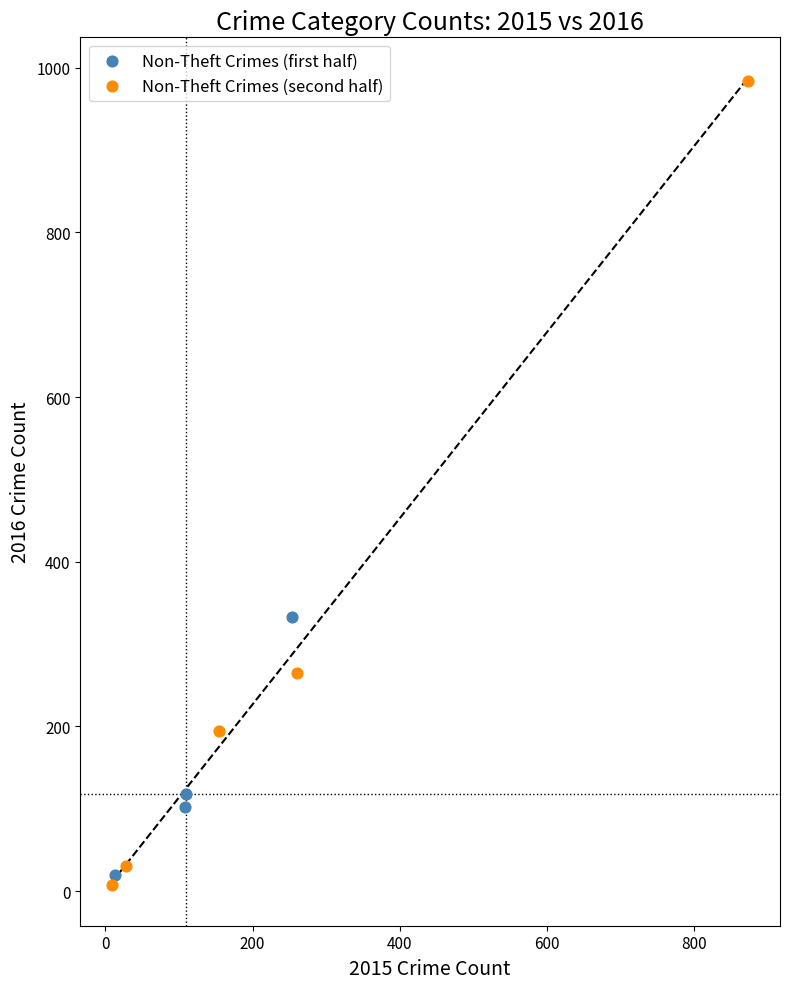

Which series contains the highest Y value?

Non-Theft Crimes (second half)